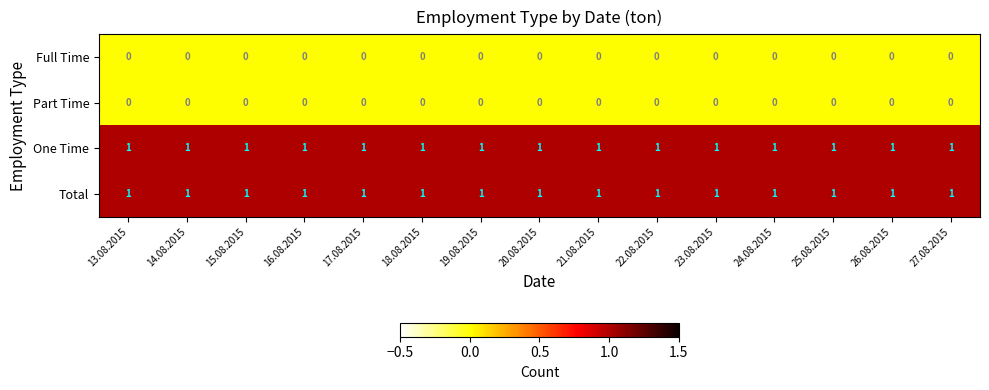

At how many categories does at least one series exceed 0?

15